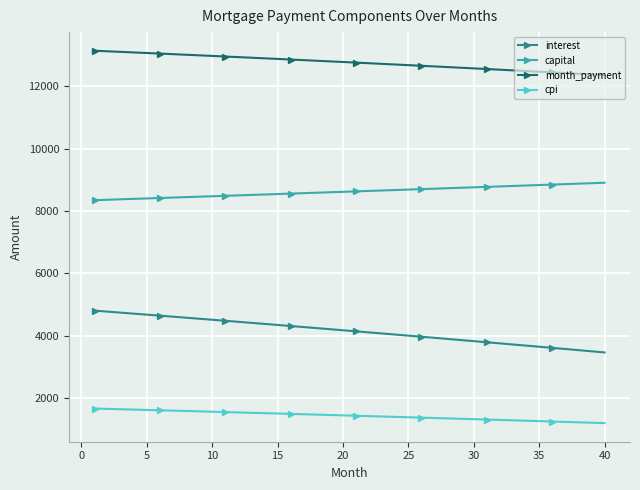

What is the value of the month_payment point at the 32nd from the left?

12537.8